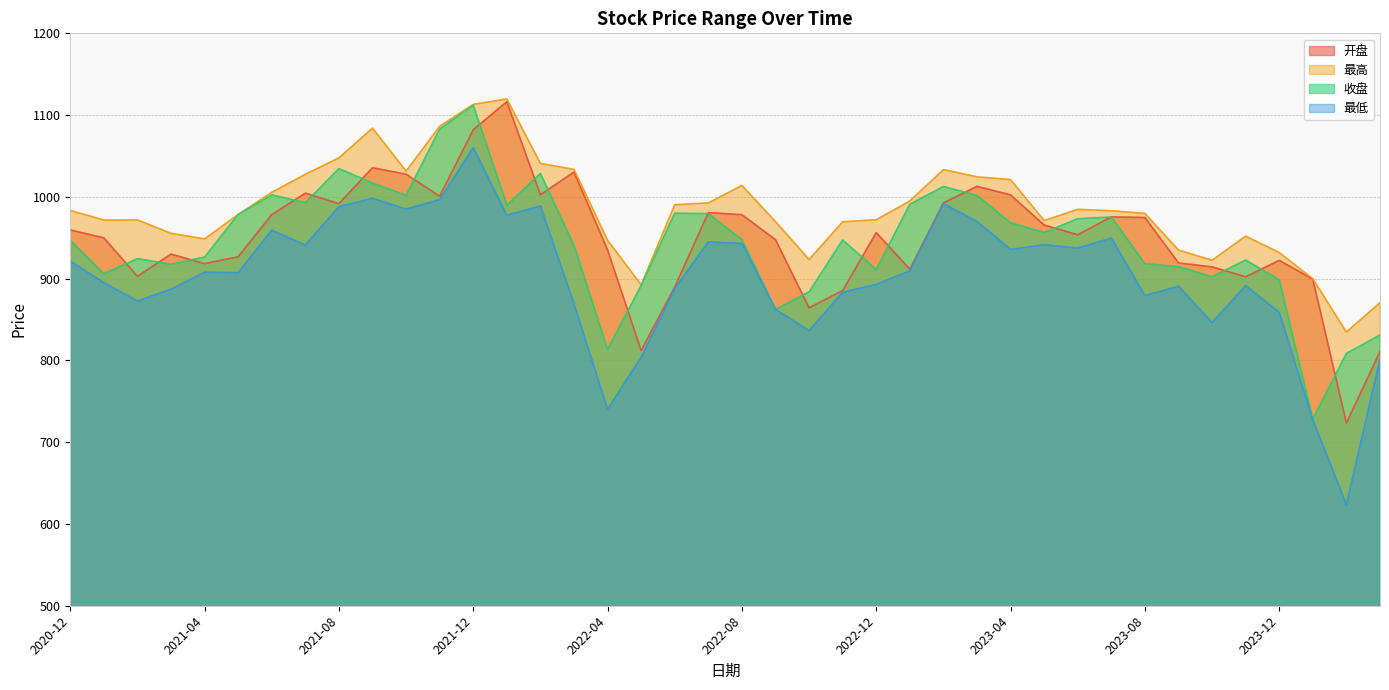

Which series has the largest total across all categories?

最高